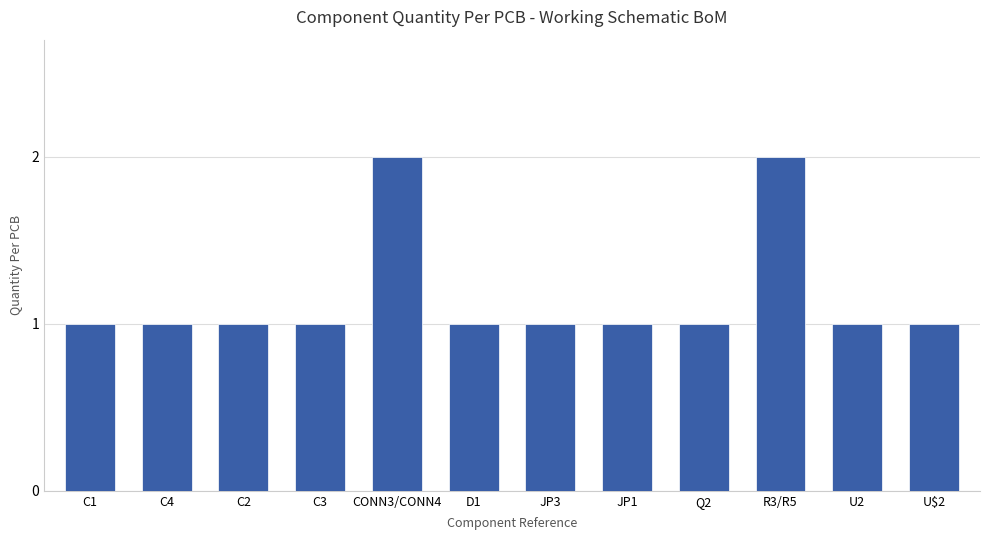

What is the label of the 7th bar from the right?

D1